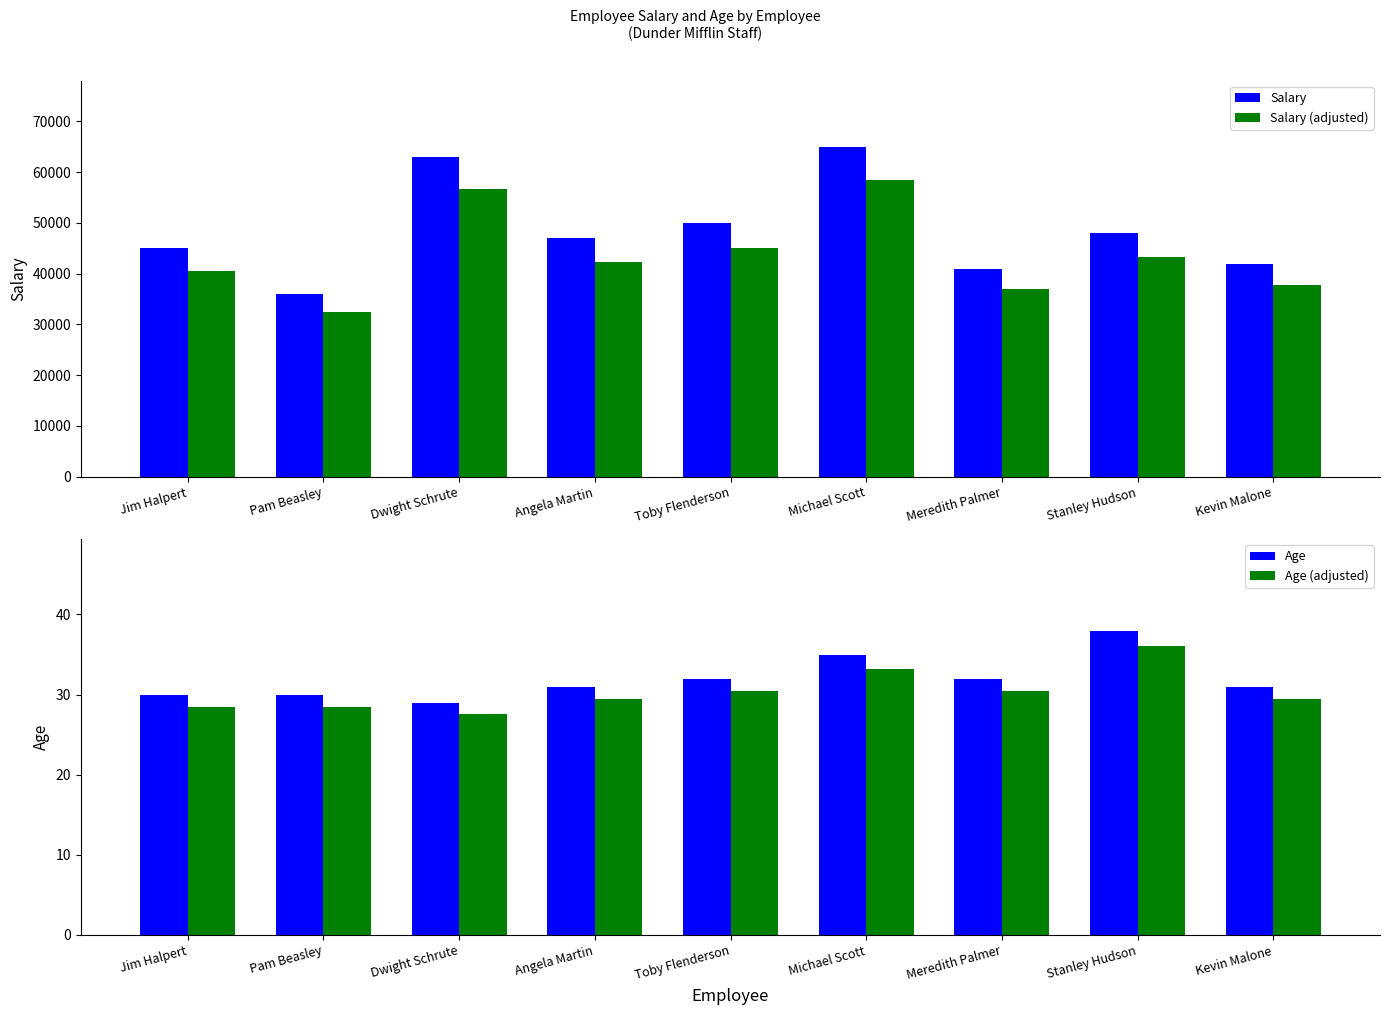

How many bars are there in each group?

4